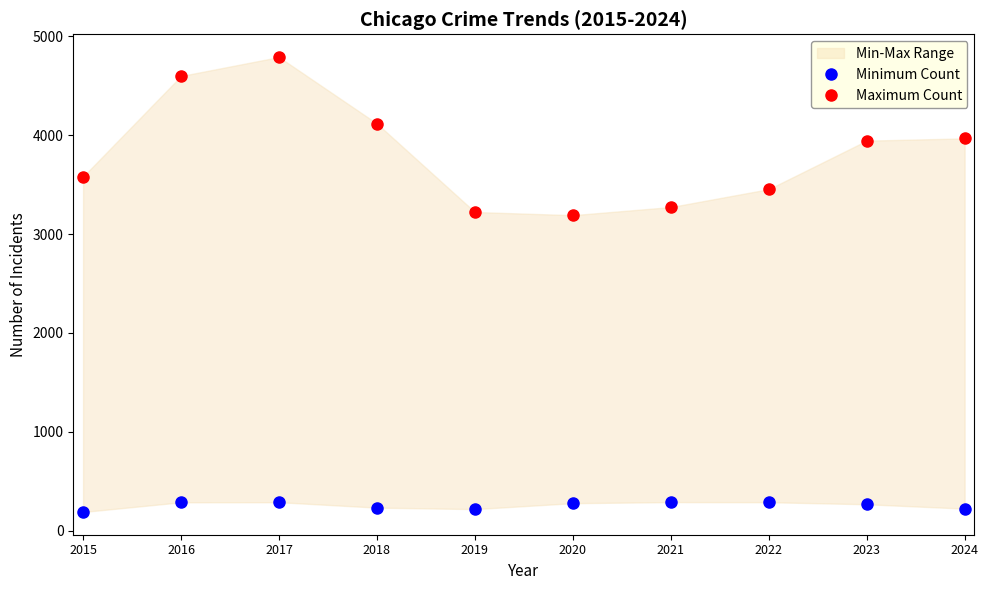

At which label does Maximum Count reach its minimum?

2020